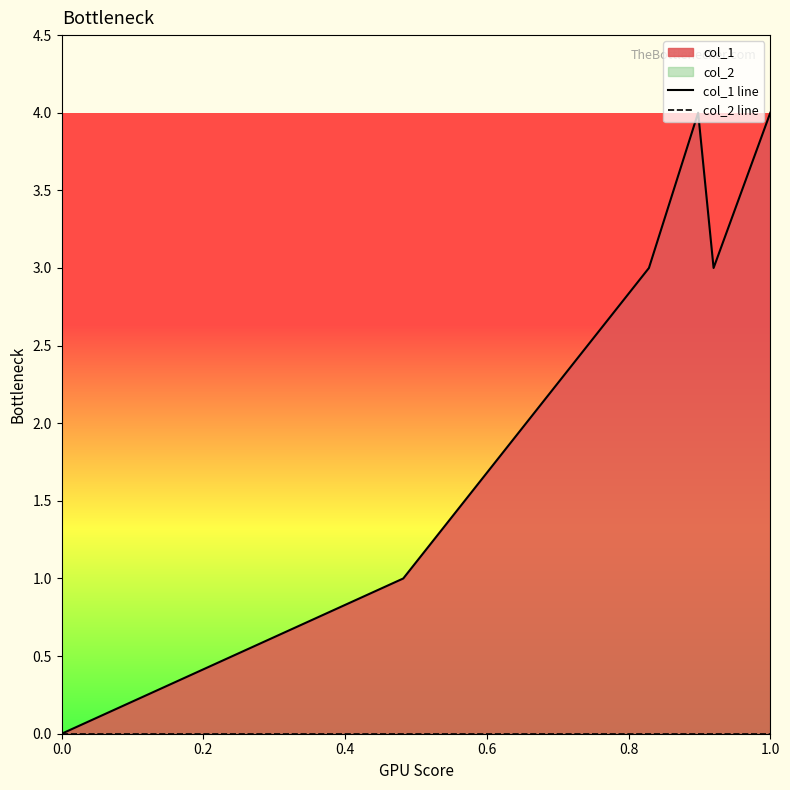

Is it true that col_2 line equals 0 at 0.8?

True